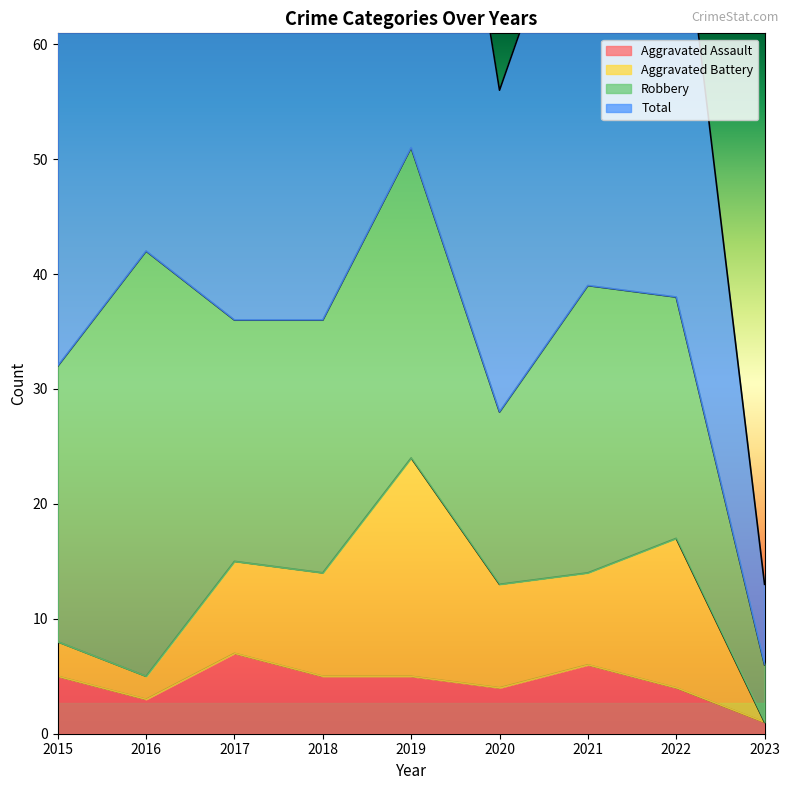

The Aggravated Assault series shows 1 at 2023. True or false?

True